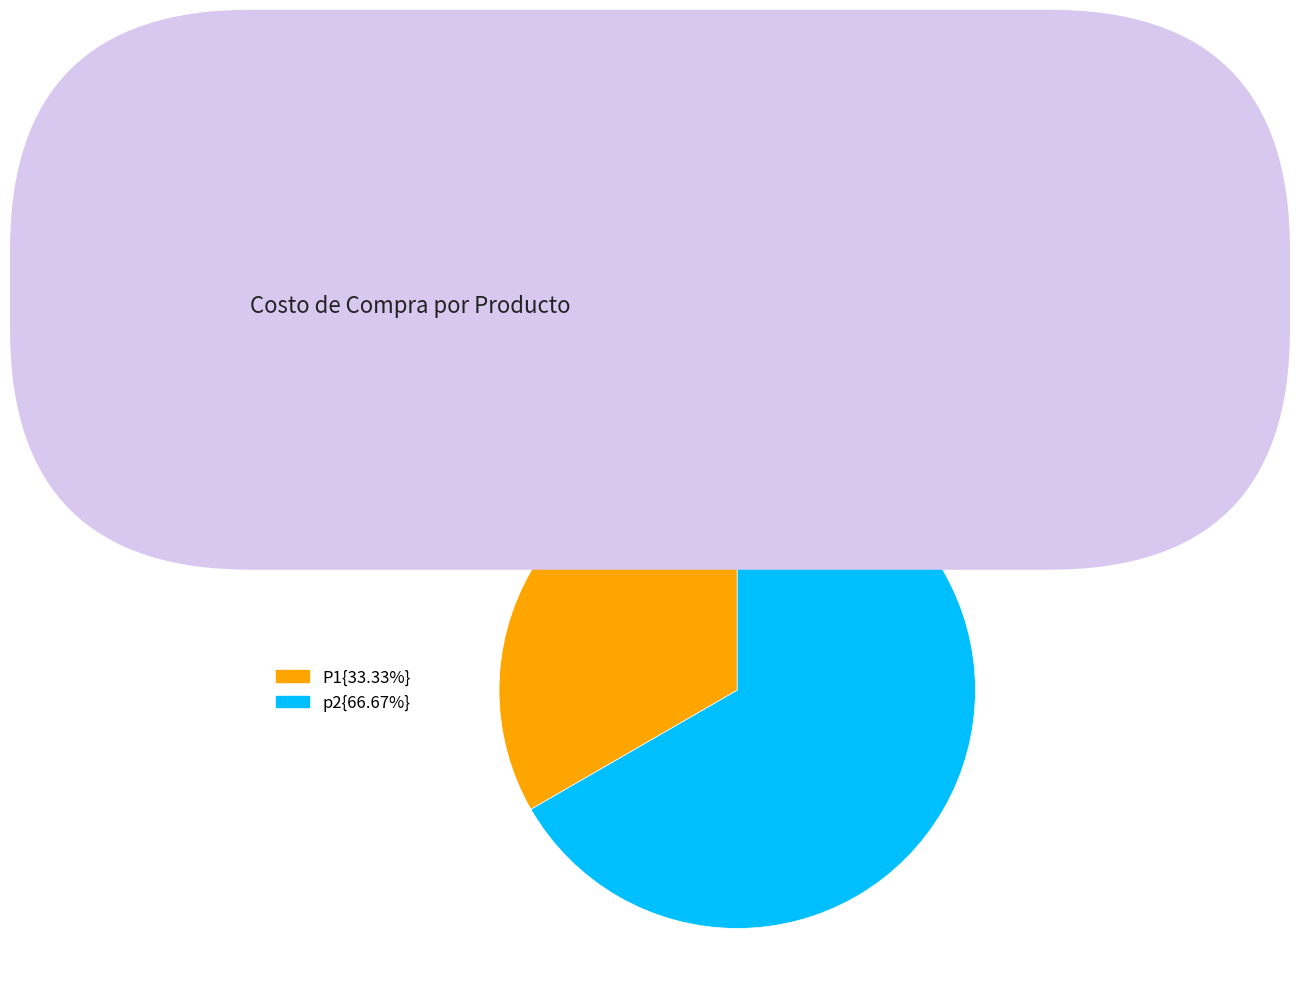

Is there a majority slice in this chart?

Yes